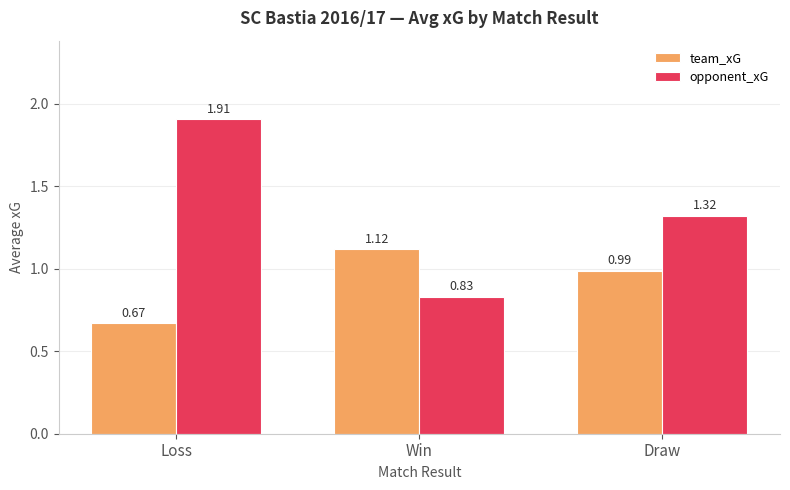

What is the highest value of the opponent_xG series?

1.9